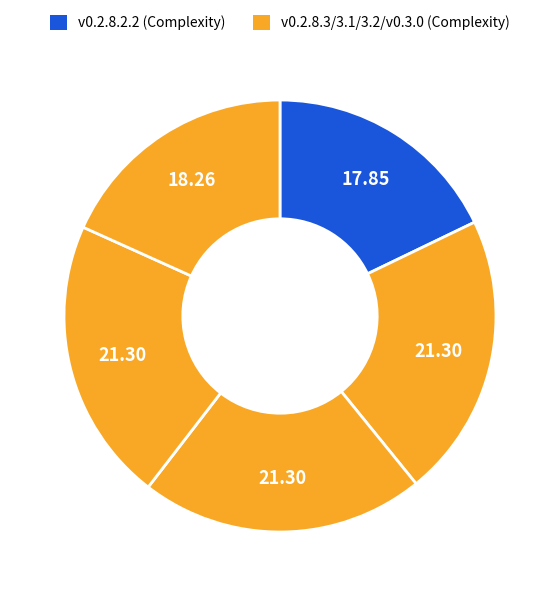

Count the number of slices in the pie.

5